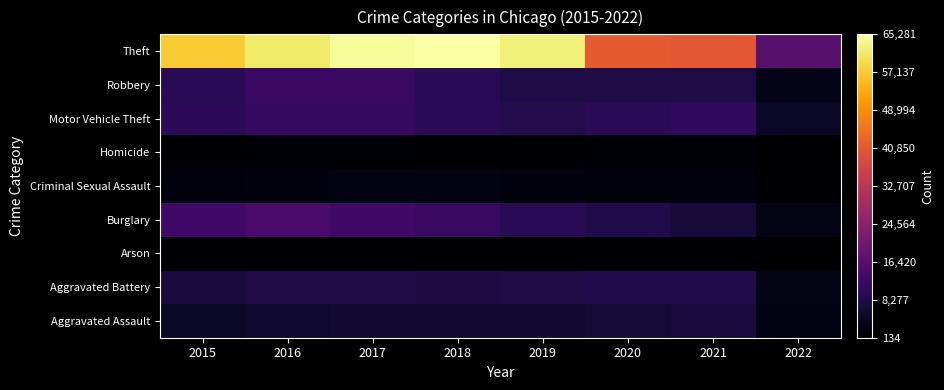

What is the minimum value shown in the chart?

134